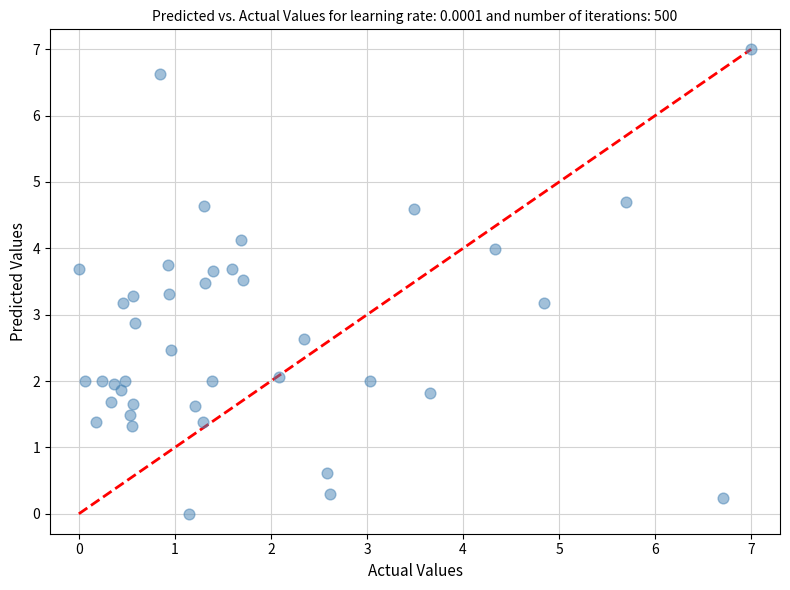

What is the range of X values (max minus min)?

7.0